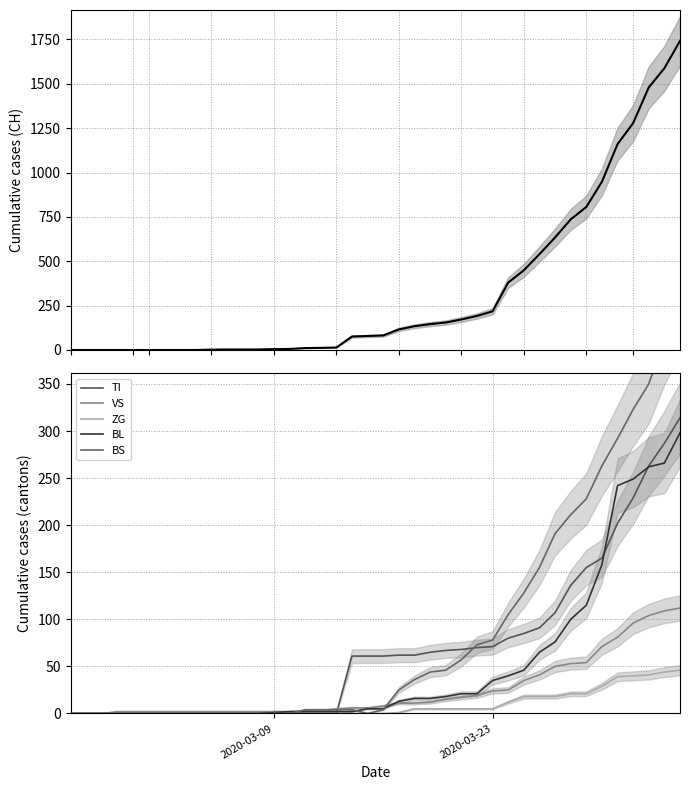

What is the maximum value for ZG?

46